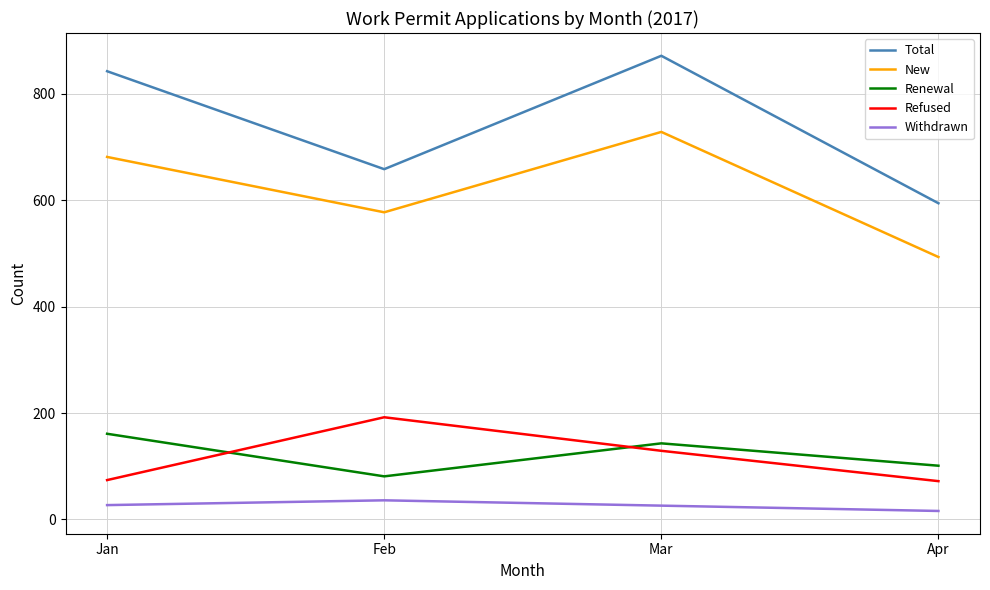

What is the total value across all series at Feb?

1544